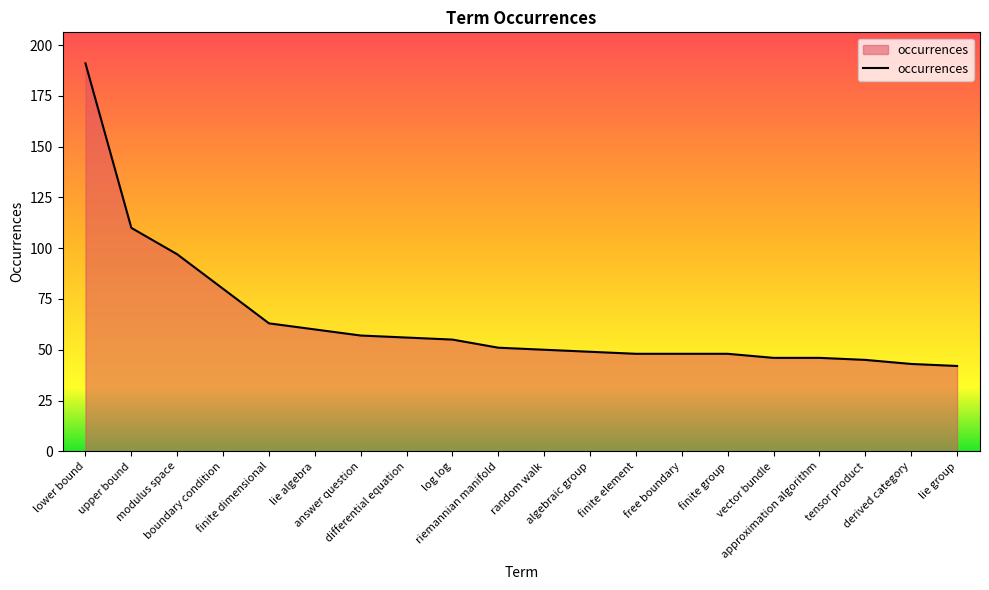

True or false: the data shows 87 at random walk.

False